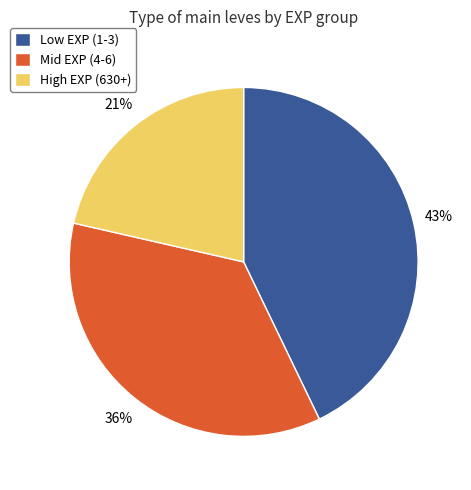

To the nearest percent, what is the average slice percentage?

33%